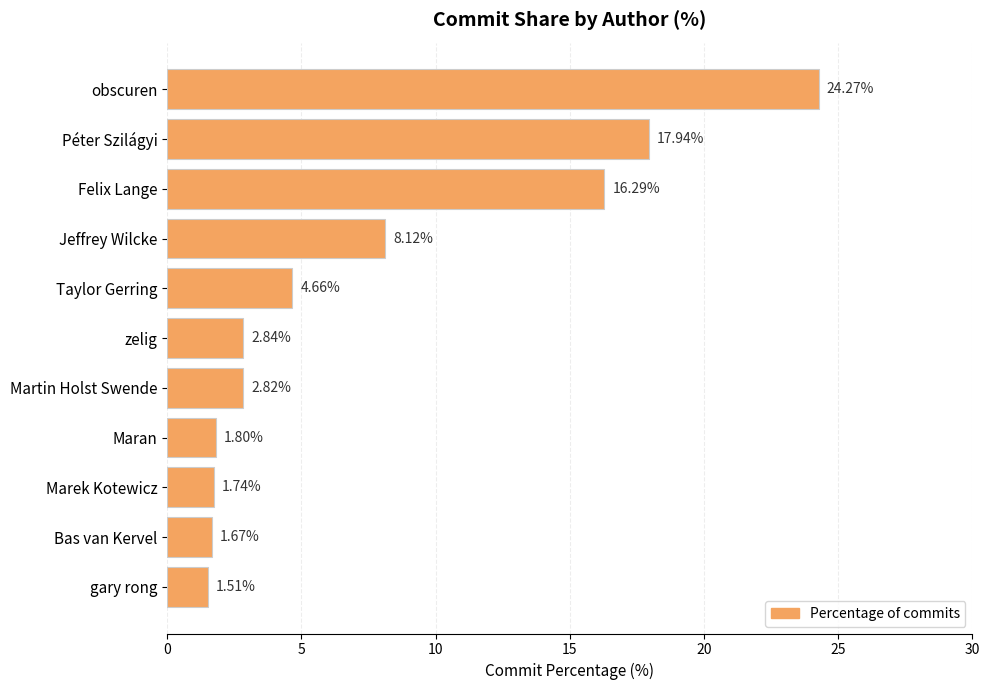

What is the label of the 4th bar from the top?

Jeffrey Wilcke